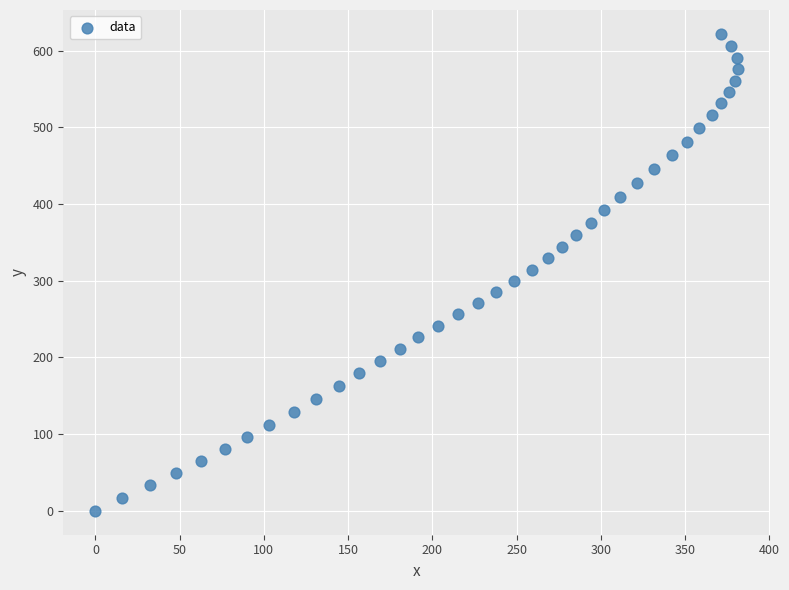

What is the range of Y values (max minus min)?

621.9